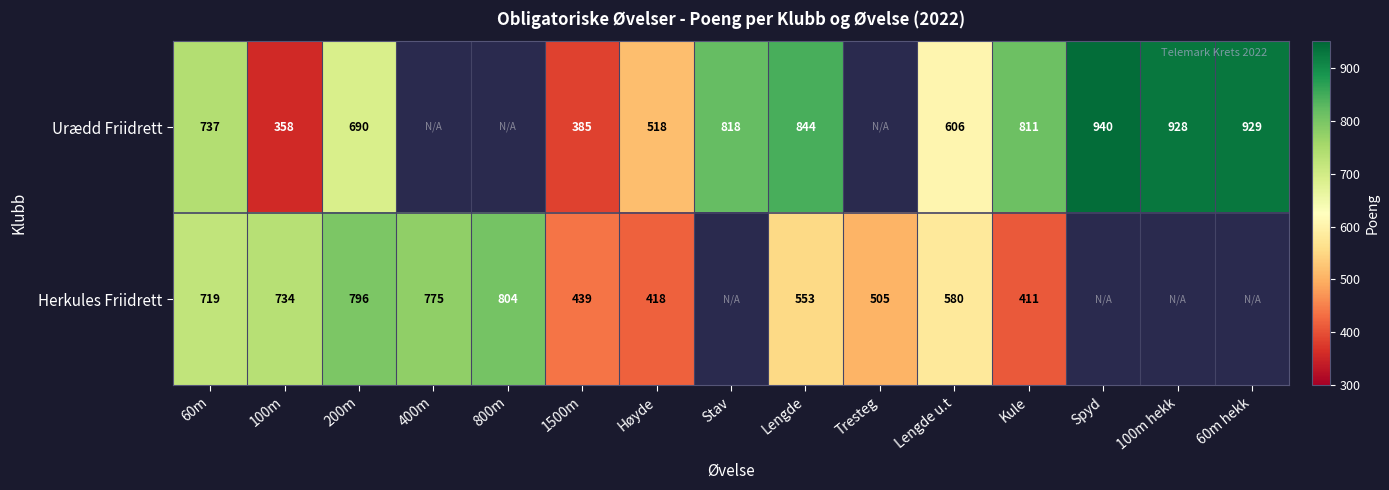

Rank the series at 100m from highest to lowest value.

Herkules Friidrett, Urædd Friidrett